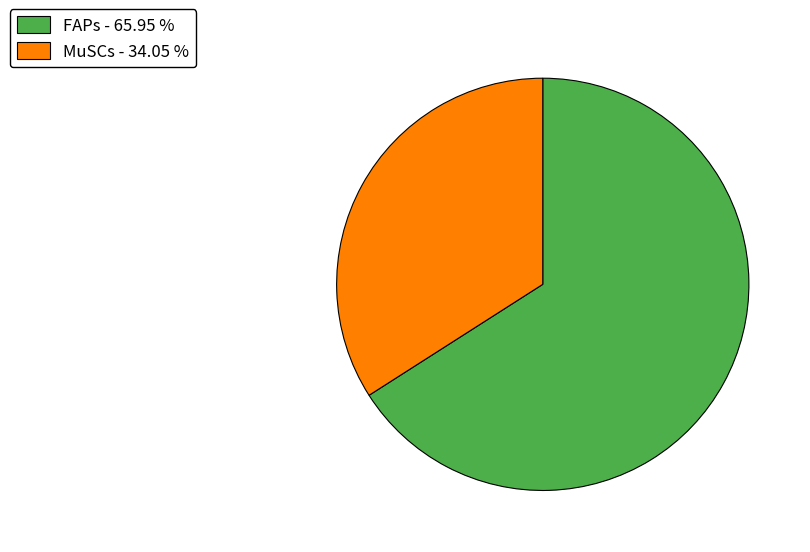

Combined, do MuSCs and FAPs account for over 50%?

Yes